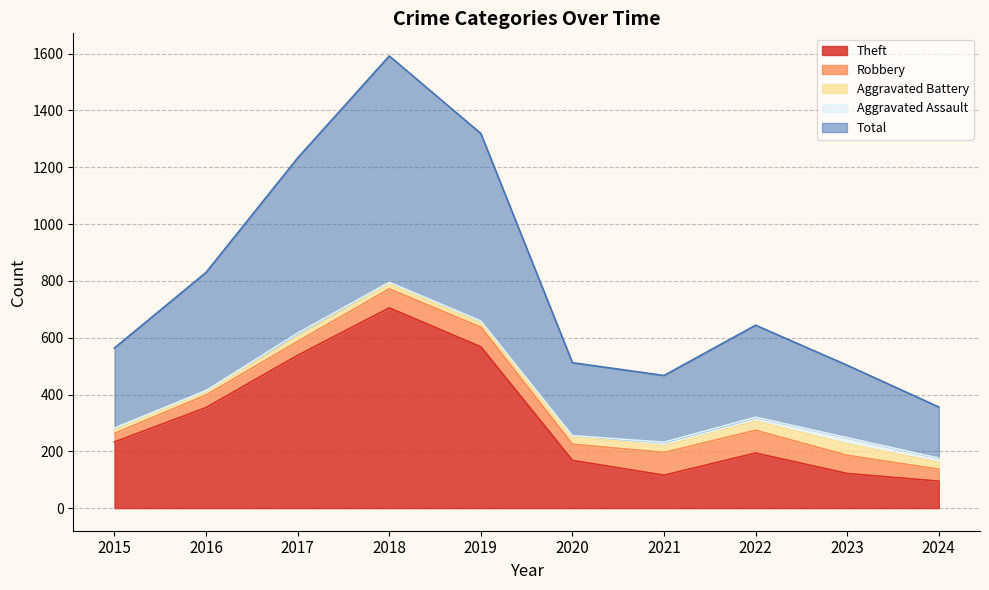

What is the difference between the second highest and second lowest values in the Aggravated Battery series?

19